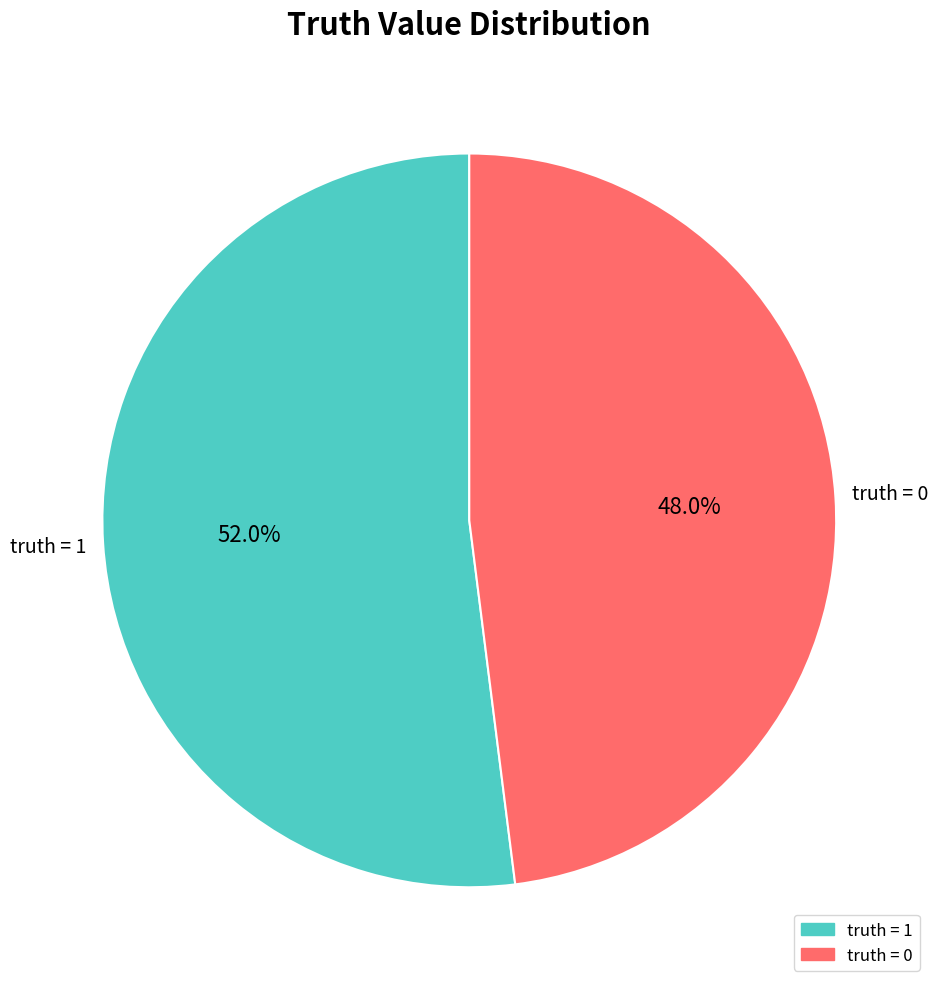

Is there a majority slice in this chart?

Yes